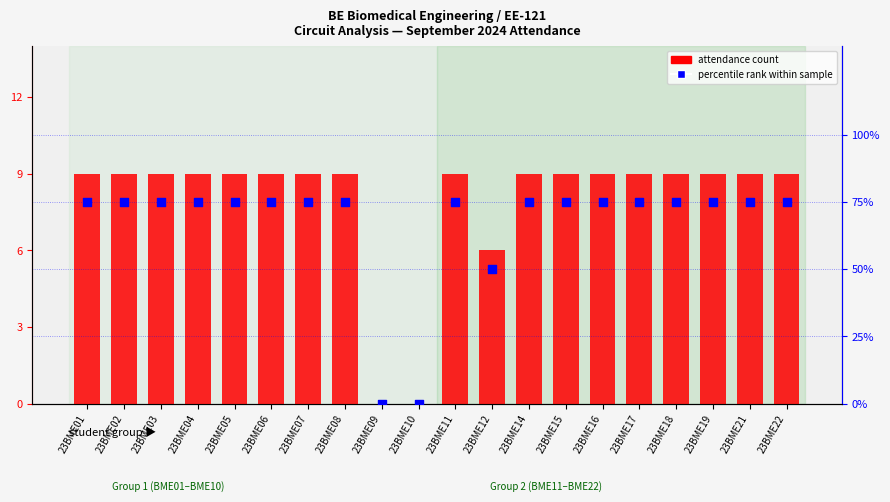

Which series has the largest total across all categories?

percentile rank within sample